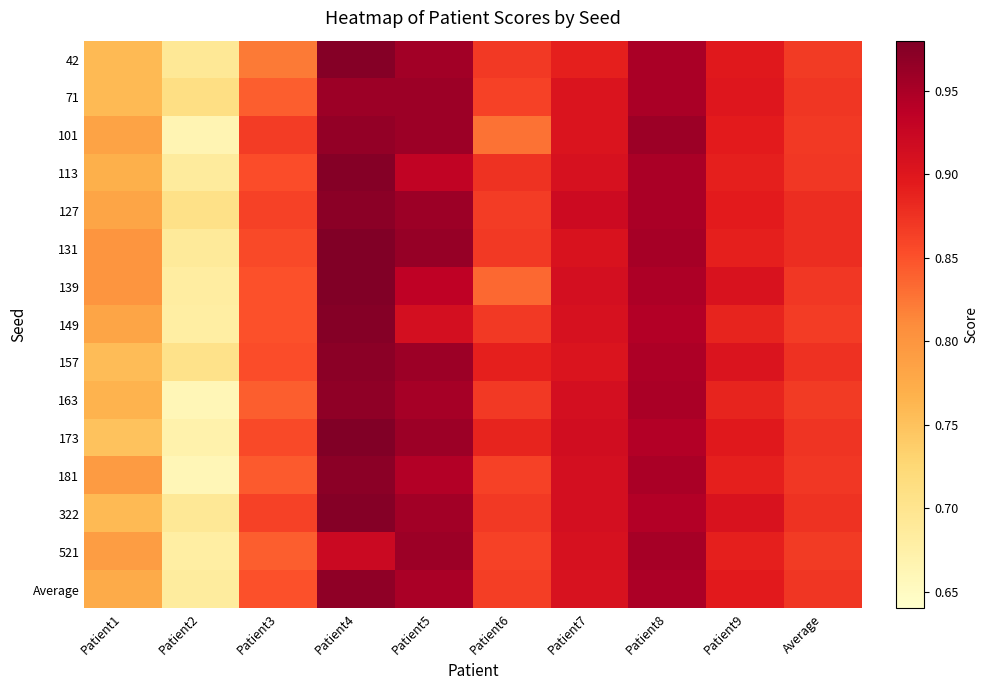

Reading left to right, extract all data points from this chart.

42: Patient1=0.8	Patient2=0.7	Patient3=0.8	Patient4=1.0	Patient5=1.0	Patient6=0.9	Patient7=0.9	Patient8=0.9	Patient9=0.9	Average=0.9
71: Patient1=0.8	Patient2=0.7	Patient3=0.8	Patient4=1.0	Patient5=1.0	Patient6=0.9	Patient7=0.9	Patient8=0.9	Patient9=0.9	Average=0.9
101: Patient1=0.8	Patient2=0.7	Patient3=0.9	Patient4=1.0	Patient5=1.0	Patient6=0.8	Patient7=0.9	Patient8=1.0	Patient9=0.9	Average=0.9
113: Patient1=0.8	Patient2=0.7	Patient3=0.9	Patient4=1.0	Patient5=0.9	Patient6=0.9	Patient7=0.9	Patient8=0.9	Patient9=0.9	Average=0.9
127: Patient1=0.8	Patient2=0.7	Patient3=0.9	Patient4=1.0	Patient5=1.0	Patient6=0.9	Patient7=0.9	Patient8=0.9	Patient9=0.9	Average=0.9
131: Patient1=0.8	Patient2=0.7	Patient3=0.9	Patient4=1.0	Patient5=1.0	Patient6=0.9	Patient7=0.9	Patient8=1.0	Patient9=0.9	Average=0.9
139: Patient1=0.8	Patient2=0.7	Patient3=0.8	Patient4=1.0	Patient5=0.9	Patient6=0.8	Patient7=0.9	Patient8=0.9	Patient9=0.9	Average=0.9
149: Patient1=0.8	Patient2=0.7	Patient3=0.8	Patient4=1.0	Patient5=0.9	Patient6=0.9	Patient7=0.9	Patient8=0.9	Patient9=0.9	Average=0.9
157: Patient1=0.8	Patient2=0.7	Patient3=0.9	Patient4=1.0	Patient5=1.0	Patient6=0.9	Patient7=0.9	Patient8=0.9	Patient9=0.9	Average=0.9
163: Patient1=0.8	Patient2=0.7	Patient3=0.8	Patient4=1.0	Patient5=1.0	Patient6=0.9	Patient7=0.9	Patient8=0.9	Patient9=0.9	Average=0.9
173: Patient1=0.8	Patient2=0.7	Patient3=0.9	Patient4=1.0	Patient5=1.0	Patient6=0.9	Patient7=0.9	Patient8=0.9	Patient9=0.9	Average=0.9
181: Patient1=0.8	Patient2=0.7	Patient3=0.8	Patient4=1.0	Patient5=0.9	Patient6=0.9	Patient7=0.9	Patient8=0.9	Patient9=0.9	Average=0.9
322: Patient1=0.8	Patient2=0.7	Patient3=0.9	Patient4=1.0	Patient5=1.0	Patient6=0.9	Patient7=0.9	Patient8=0.9	Patient9=0.9	Average=0.9
521: Patient1=0.8	Patient2=0.7	Patient3=0.8	Patient4=0.9	Patient5=1.0	Patient6=0.9	Patient7=0.9	Patient8=1.0	Patient9=0.9	Average=0.9
Average: Patient1=0.8	Patient2=0.7	Patient3=0.8	Patient4=1.0	Patient5=0.9	Patient6=0.9	Patient7=0.9	Patient8=0.9	Patient9=0.9	Average=0.9